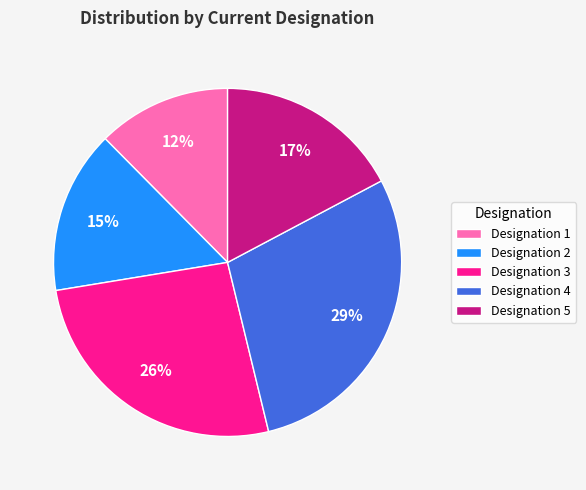

How many segments does this pie chart have?

5